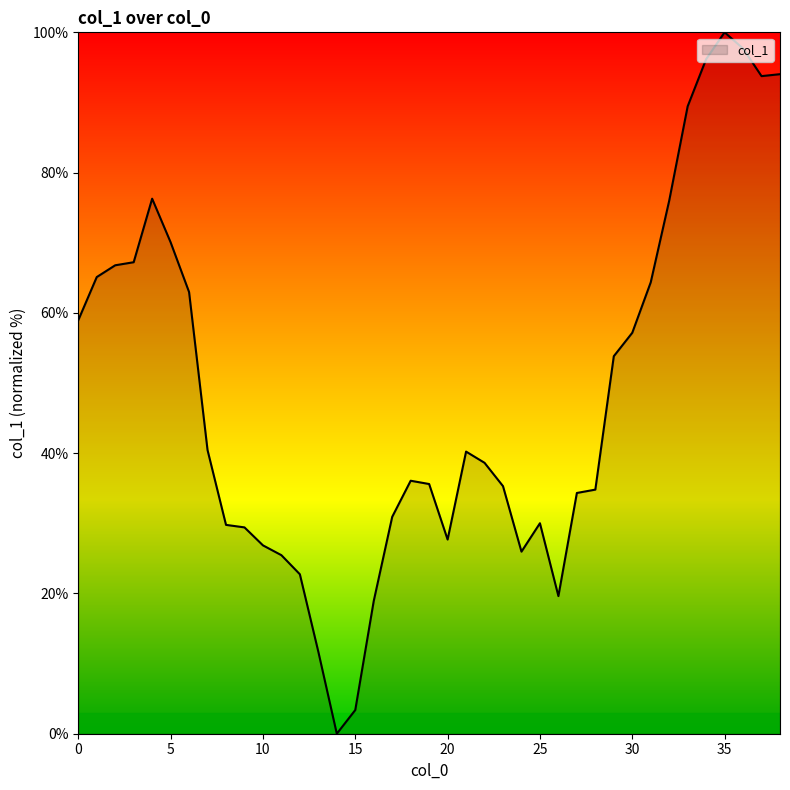

What is the difference between the maximum and minimum values?

100.0